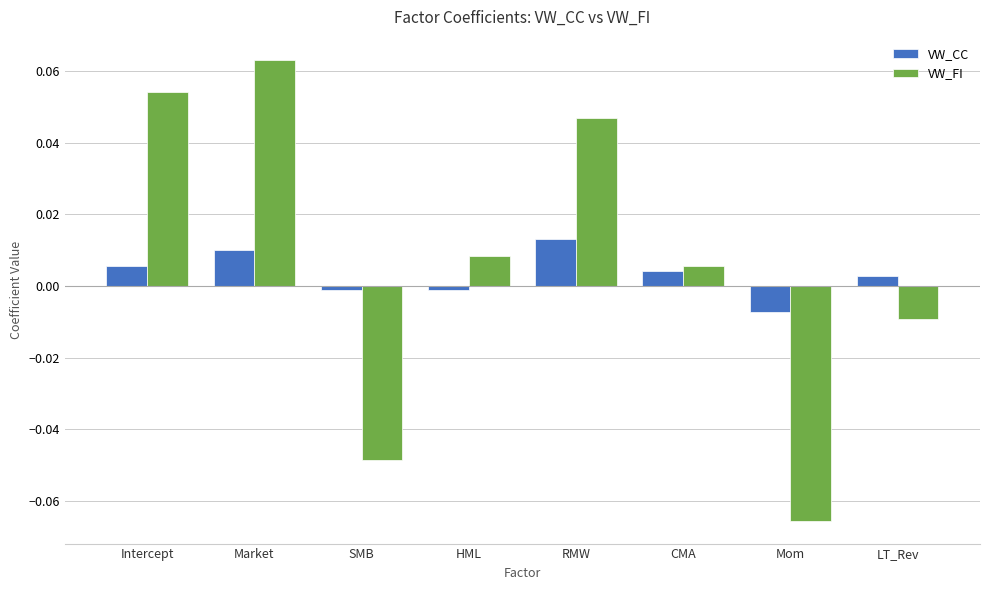

How many bars are there in total?

16